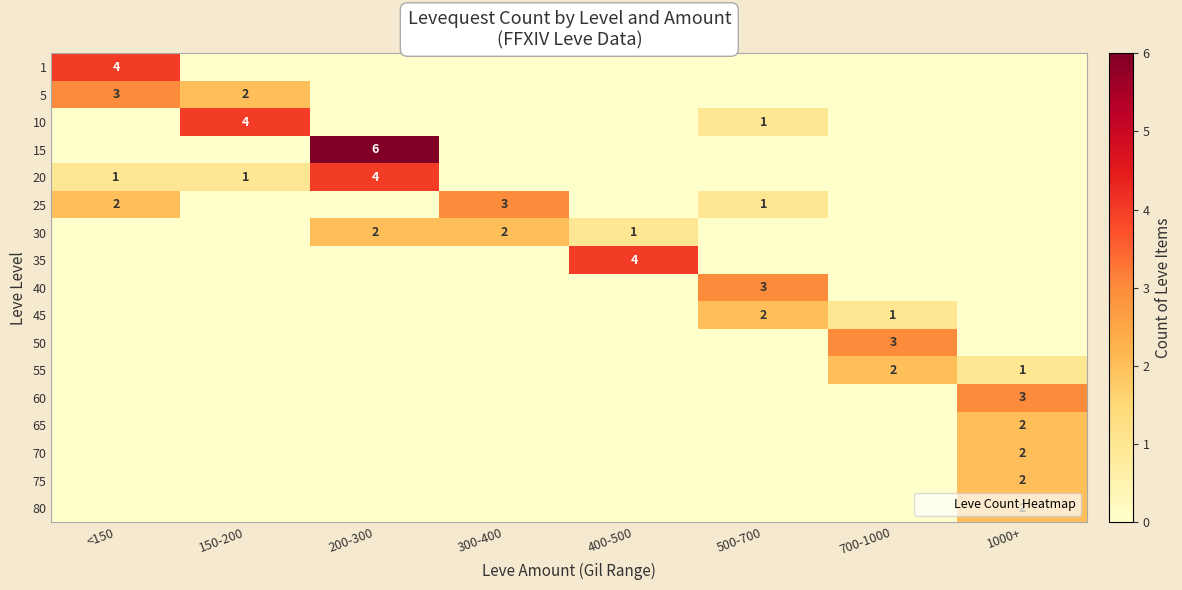

Rank the series by their maximum value, from lowest to highest.

30, 45, 55, 65, 70, 75, 80, 5, 25, 40, 50, 60, 1, 10, 20, 35, 15